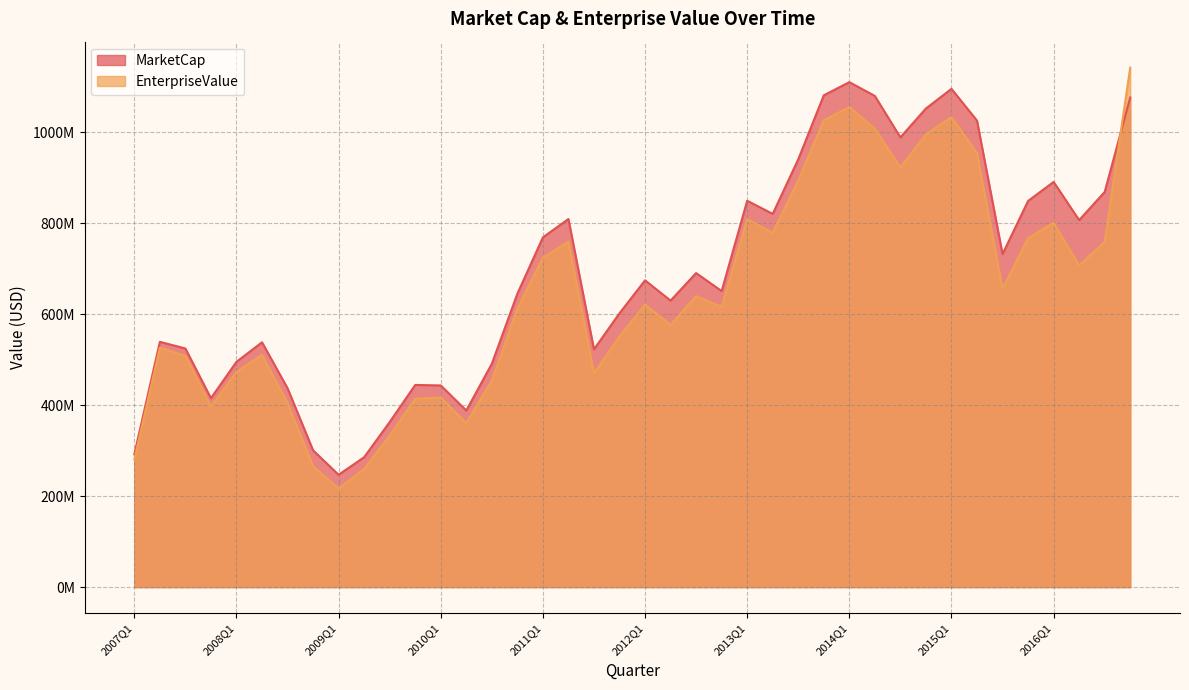

Is the value of MarketCap at 2014Q1 greater than the value of EnterpriseValue at 2010Q3?

Yes